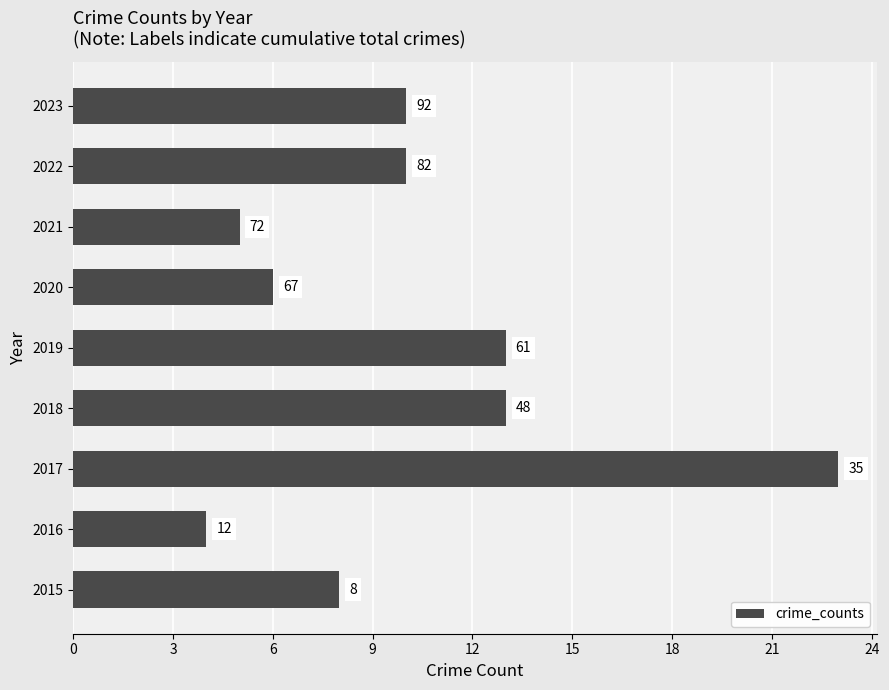

Are the bars horizontal?

Yes